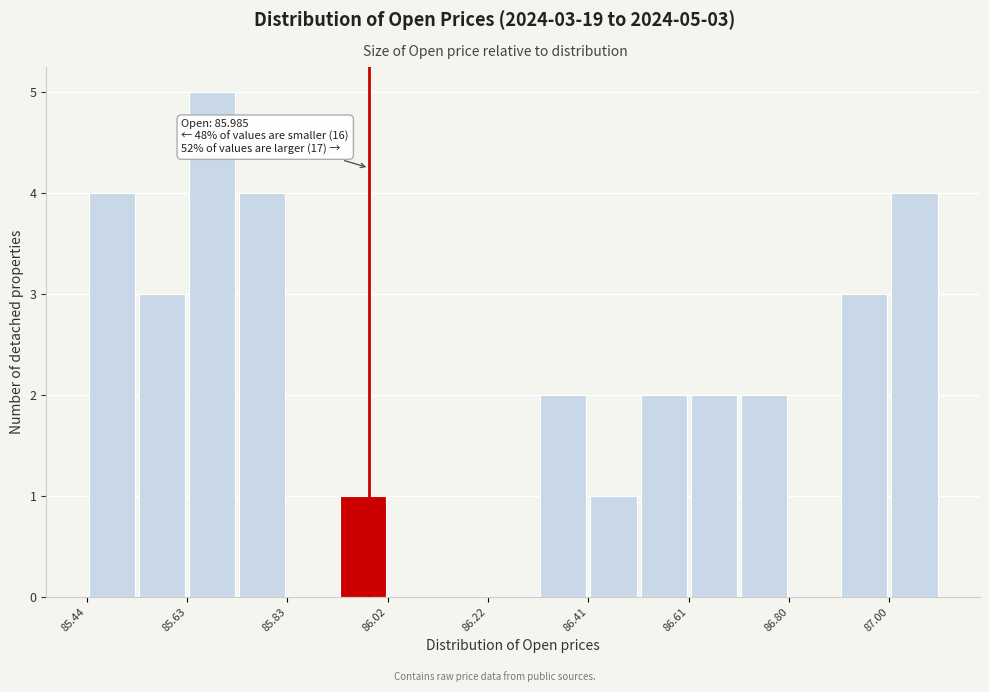

Over which range of the x-axis is the bar tallest?

85.64 to 85.72